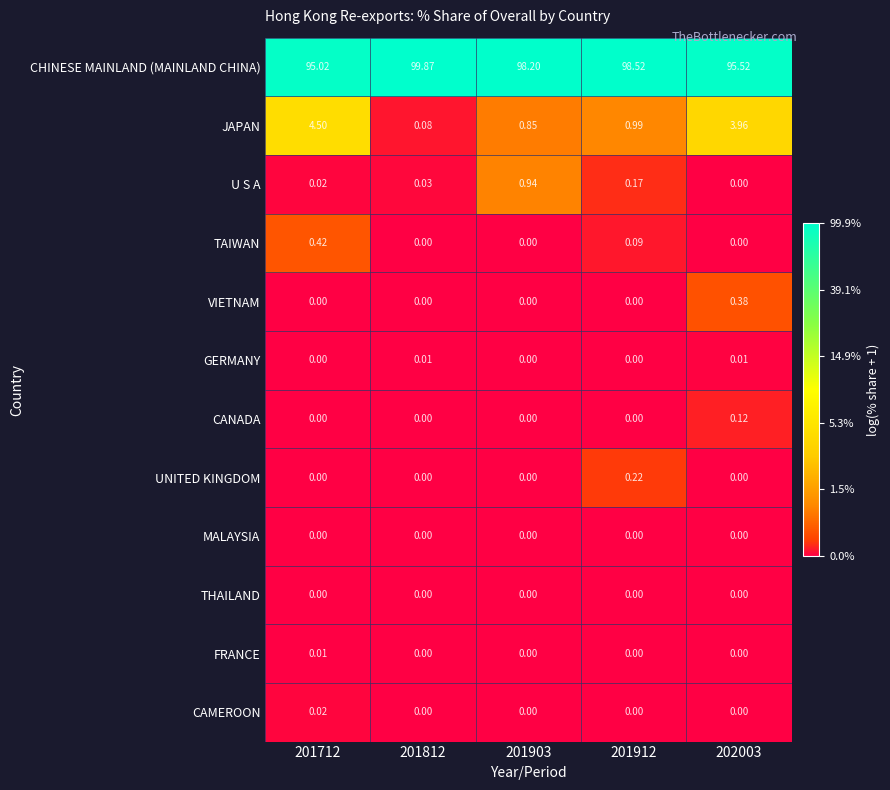

Which series changed the most between 201712 and 201812?

CHINESE MAINLAND (MAINLAND CHINA)